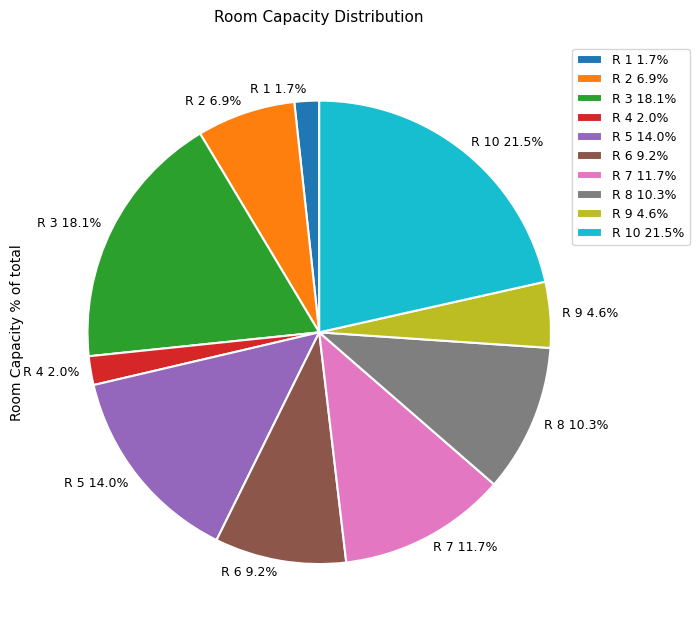

What is the total percentage of R 4 2.0% and R 3 18.1%?

20.1%